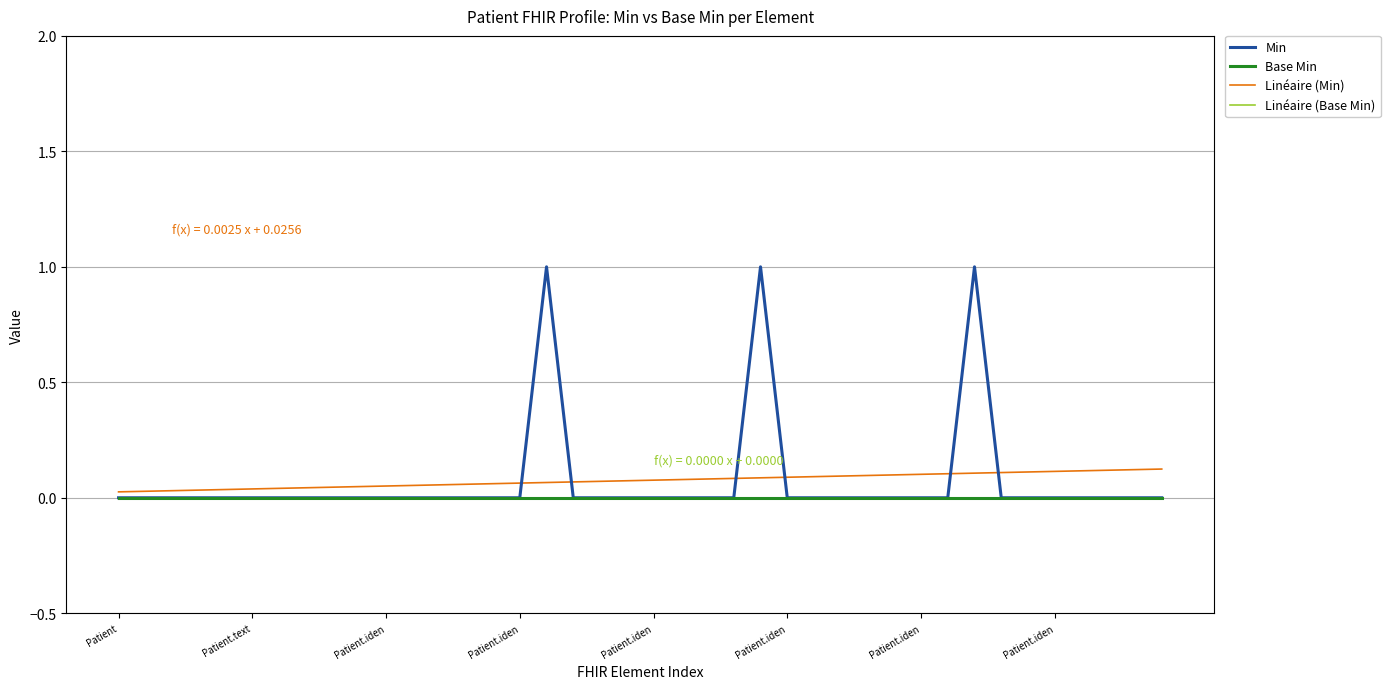

Does the chart have visible grid lines?

Yes